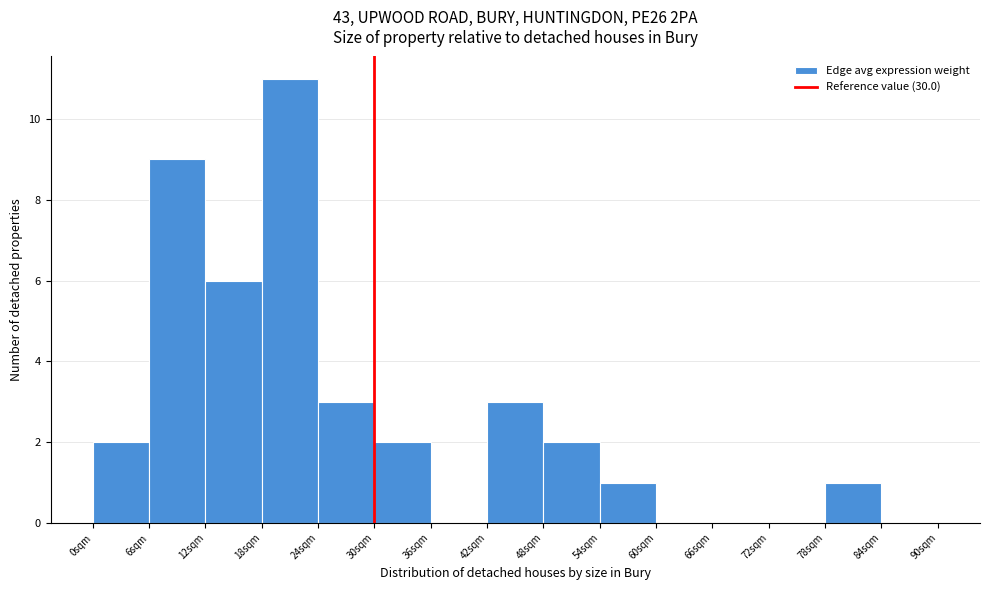

Reading left to right, list every bar in this chart as the range it spans on the x-axis followed by its height. The values are not printed on the chart, so give them approximately, as read against the axis.

0 to 6: 2
6 to 12: 9
12 to 18: 6
18 to 24: 11
24 to 30: 3
30 to 36: 2
36 to 42: 0
42 to 48: 3
48 to 54: 2
54 to 60: 1
60 to 66: 0
66 to 72: 0
72 to 78: 0
78 to 84: 1
84 to 90: 0